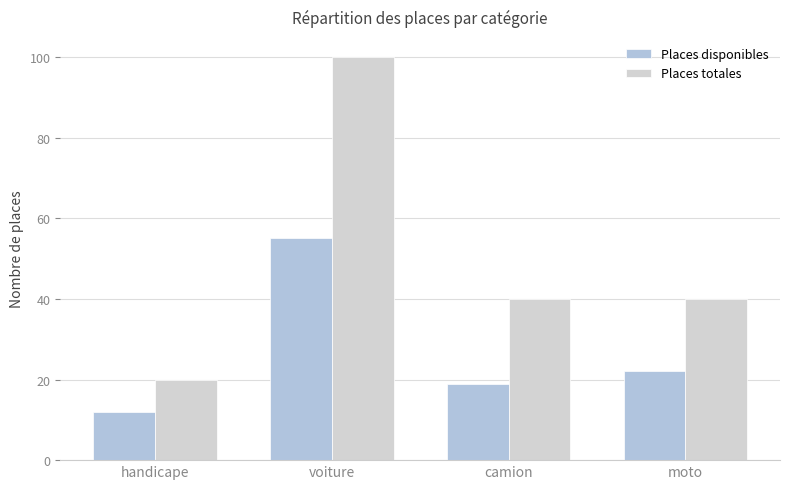

Is it true that Places disponibles equals 89 at voiture?

False